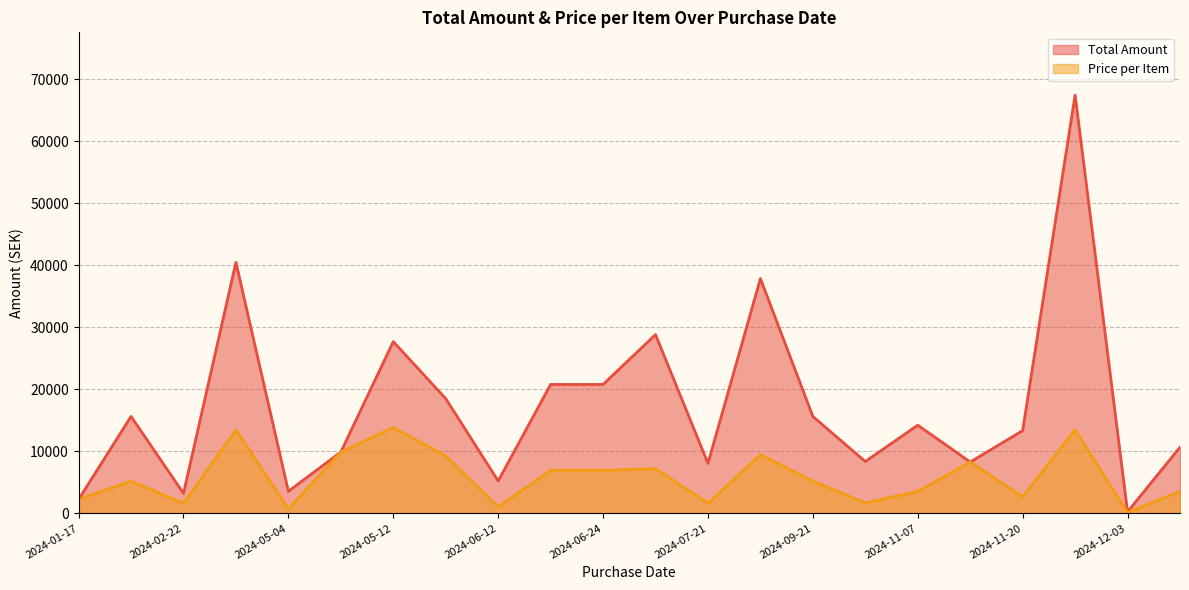

Between 2024-07-19 and 2024-05-04, which is larger?

2024-07-19